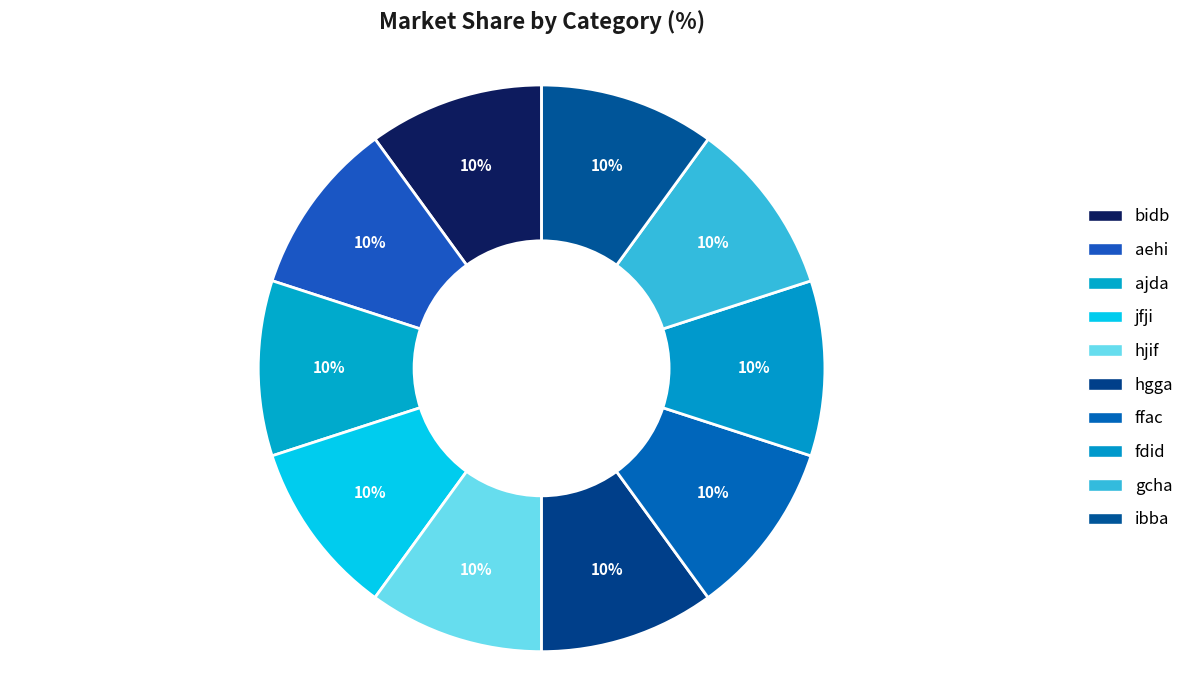

To the nearest percent, what percentage of the pie is aehi?

10%